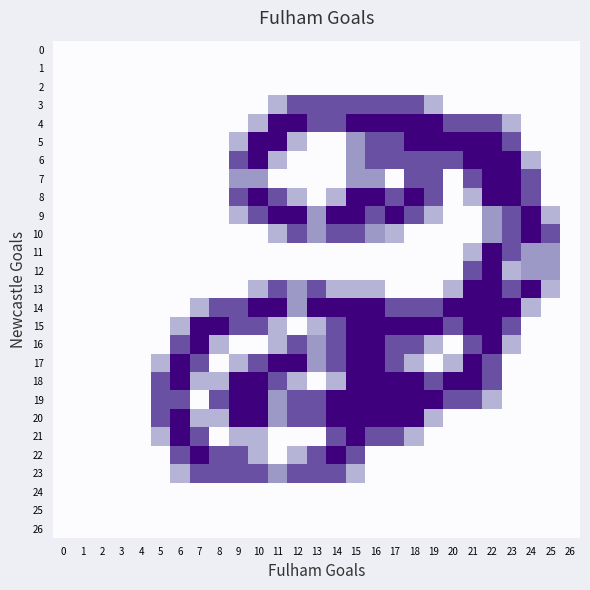

Reading left to right, extract all data points from this chart.

0: 0=0.0	1=0.0	2=0.0	3=0.0	4=0.0	5=0.0	6=0.0	7=0.0	8=0.0	9=0.0	10=0.0	11=0.0	12=0.0	13=0.0	14=0.0	15=0.0	16=0.0	17=0.0	18=0.0	19=0.0	20=0.0	21=0.0	22=0.0	23=0.0	24=0.0	25=0.0	26=0.0
1: 0=0.0	1=0.0	2=0.0	3=0.0	4=0.0	5=0.0	6=0.0	7=0.0	8=0.0	9=0.0	10=0.0	11=0.0	12=0.0	13=0.0	14=0.0	15=0.0	16=0.0	17=0.0	18=0.0	19=0.0	20=0.0	21=0.0	22=0.0	23=0.0	24=0.0	25=0.0	26=0.0
2: 0=0.0	1=0.0	2=0.0	3=0.0	4=0.0	5=0.0	6=0.0	7=0.0	8=0.0	9=0.0	10=0.0	11=0.0	12=0.0	13=0.0	14=0.0	15=0.0	16=0.0	17=0.0	18=0.0	19=0.0	20=0.0	21=0.0	22=0.0	23=0.0	24=0.0	25=0.0	26=0.0
3: 0=0.0	1=0.0	2=0.0	3=0.0	4=0.0	5=0.0	6=0.0	7=0.0	8=0.0	9=0.0	10=0.0	11=0.8	12=1.5	13=1.5	14=1.5	15=1.5	16=1.5	17=1.5	18=1.5	19=0.8	20=0.0	21=0.0	22=0.0	23=0.0	24=0.0	25=0.0	26=0.0
4: 0=0.0	1=0.0	2=0.0	3=0.0	4=0.0	5=0.0	6=0.0	7=0.0	8=0.0	9=0.0	10=0.8	11=2.0	12=2.0	13=1.5	14=1.5	15=2.0	16=2.0	17=2.0	18=2.0	19=2.0	20=1.5	21=1.5	22=1.5	23=0.8	24=0.0	25=0.0	26=0.0
5: 0=0.0	1=0.0	2=0.0	3=0.0	4=0.0	5=0.0	6=0.0	7=0.0	8=0.0	9=0.8	10=2.0	11=2.0	12=0.8	13=0.0	14=0.0	15=1.0	16=1.5	17=1.5	18=2.0	19=2.0	20=2.0	21=2.0	22=2.0	23=1.5	24=0.0	25=0.0	26=0.0
6: 0=0.0	1=0.0	2=0.0	3=0.0	4=0.0	5=0.0	6=0.0	7=0.0	8=0.0	9=1.5	10=2.0	11=0.8	12=0.0	13=0.0	14=0.0	15=1.0	16=1.5	17=1.5	18=1.5	19=1.5	20=1.5	21=2.0	22=2.0	23=2.0	24=0.8	25=0.0	26=0.0
7: 0=0.0	1=0.0	2=0.0	3=0.0	4=0.0	5=0.0	6=0.0	7=0.0	8=0.0	9=1.0	10=1.0	11=0.0	12=0.0	13=0.0	14=0.0	15=1.0	16=1.0	17=0.0	18=1.5	19=1.5	20=0.0	21=1.5	22=2.0	23=2.0	24=1.5	25=0.0	26=0.0
8: 0=0.0	1=0.0	2=0.0	3=0.0	4=0.0	5=0.0	6=0.0	7=0.0	8=0.0	9=1.5	10=2.0	11=1.5	12=0.8	13=0.0	14=0.8	15=2.0	16=2.0	17=1.5	18=2.0	19=1.5	20=0.0	21=0.8	22=2.0	23=2.0	24=1.5	25=0.0	26=0.0
9: 0=0.0	1=0.0	2=0.0	3=0.0	4=0.0	5=0.0	6=0.0	7=0.0	8=0.0	9=0.8	10=1.5	11=2.0	12=2.0	13=1.0	14=2.0	15=2.0	16=1.5	17=2.0	18=1.5	19=0.8	20=0.0	21=0.0	22=1.0	23=1.5	24=2.0	25=0.8	26=0.0
10: 0=0.0	1=0.0	2=0.0	3=0.0	4=0.0	5=0.0	6=0.0	7=0.0	8=0.0	9=0.0	10=0.0	11=0.8	12=1.5	13=1.0	14=1.5	15=1.5	16=1.0	17=0.8	18=0.0	19=0.0	20=0.0	21=0.0	22=1.0	23=1.5	24=2.0	25=1.5	26=0.0
11: 0=0.0	1=0.0	2=0.0	3=0.0	4=0.0	5=0.0	6=0.0	7=0.0	8=0.0	9=0.0	10=0.0	11=0.0	12=0.0	13=0.0	14=0.0	15=0.0	16=0.0	17=0.0	18=0.0	19=0.0	20=0.0	21=0.8	22=2.0	23=1.5	24=1.0	25=1.0	26=0.0
12: 0=0.0	1=0.0	2=0.0	3=0.0	4=0.0	5=0.0	6=0.0	7=0.0	8=0.0	9=0.0	10=0.0	11=0.0	12=0.0	13=0.0	14=0.0	15=0.0	16=0.0	17=0.0	18=0.0	19=0.0	20=0.0	21=1.5	22=2.0	23=0.8	24=1.0	25=1.0	26=0.0
13: 0=0.0	1=0.0	2=0.0	3=0.0	4=0.0	5=0.0	6=0.0	7=0.0	8=0.0	9=0.0	10=0.8	11=1.5	12=1.0	13=1.5	14=0.8	15=0.8	16=0.8	17=0.0	18=0.0	19=0.0	20=0.8	21=2.0	22=2.0	23=1.5	24=2.0	25=0.8	26=0.0
14: 0=0.0	1=0.0	2=0.0	3=0.0	4=0.0	5=0.0	6=0.0	7=0.8	8=1.5	9=1.5	10=2.0	11=2.0	12=1.0	13=2.0	14=2.0	15=2.0	16=2.0	17=1.5	18=1.5	19=1.5	20=2.0	21=2.0	22=2.0	23=2.0	24=0.8	25=0.0	26=0.0
15: 0=0.0	1=0.0	2=0.0	3=0.0	4=0.0	5=0.0	6=0.8	7=2.0	8=2.0	9=1.5	10=1.5	11=0.8	12=0.0	13=0.8	14=1.5	15=2.0	16=2.0	17=2.0	18=2.0	19=2.0	20=1.5	21=2.0	22=2.0	23=1.5	24=0.0	25=0.0	26=0.0
16: 0=0.0	1=0.0	2=0.0	3=0.0	4=0.0	5=0.0	6=1.5	7=2.0	8=0.8	9=0.0	10=0.0	11=0.8	12=1.5	13=1.0	14=1.5	15=2.0	16=2.0	17=1.5	18=1.5	19=0.8	20=0.0	21=1.5	22=2.0	23=0.8	24=0.0	25=0.0	26=0.0
17: 0=0.0	1=0.0	2=0.0	3=0.0	4=0.0	5=0.8	6=2.0	7=1.5	8=0.0	9=0.8	10=1.5	11=2.0	12=2.0	13=1.0	14=1.5	15=2.0	16=2.0	17=1.5	18=0.8	19=0.0	20=0.8	21=2.0	22=1.5	23=0.0	24=0.0	25=0.0	26=0.0
18: 0=0.0	1=0.0	2=0.0	3=0.0	4=0.0	5=1.5	6=2.0	7=0.8	8=0.8	9=2.0	10=2.0	11=1.5	12=0.8	13=0.0	14=0.8	15=2.0	16=2.0	17=2.0	18=2.0	19=1.5	20=2.0	21=2.0	22=1.5	23=0.0	24=0.0	25=0.0	26=0.0
19: 0=0.0	1=0.0	2=0.0	3=0.0	4=0.0	5=1.5	6=1.5	7=0.0	8=1.5	9=2.0	10=2.0	11=1.0	12=1.5	13=1.5	14=2.0	15=2.0	16=2.0	17=2.0	18=2.0	19=2.0	20=1.5	21=1.5	22=0.8	23=0.0	24=0.0	25=0.0	26=0.0
20: 0=0.0	1=0.0	2=0.0	3=0.0	4=0.0	5=1.5	6=2.0	7=0.8	8=0.8	9=2.0	10=2.0	11=1.0	12=1.5	13=1.5	14=2.0	15=2.0	16=2.0	17=2.0	18=2.0	19=0.8	20=0.0	21=0.0	22=0.0	23=0.0	24=0.0	25=0.0	26=0.0
21: 0=0.0	1=0.0	2=0.0	3=0.0	4=0.0	5=0.8	6=2.0	7=1.5	8=0.0	9=0.8	10=0.8	11=0.0	12=0.0	13=0.0	14=1.5	15=2.0	16=1.5	17=1.5	18=0.8	19=0.0	20=0.0	21=0.0	22=0.0	23=0.0	24=0.0	25=0.0	26=0.0
22: 0=0.0	1=0.0	2=0.0	3=0.0	4=0.0	5=0.0	6=1.5	7=2.0	8=1.5	9=1.5	10=0.8	11=0.0	12=0.8	13=1.5	14=2.0	15=1.5	16=0.0	17=0.0	18=0.0	19=0.0	20=0.0	21=0.0	22=0.0	23=0.0	24=0.0	25=0.0	26=0.0
23: 0=0.0	1=0.0	2=0.0	3=0.0	4=0.0	5=0.0	6=0.8	7=1.5	8=1.5	9=1.5	10=1.5	11=1.0	12=1.5	13=1.5	14=1.5	15=0.8	16=0.0	17=0.0	18=0.0	19=0.0	20=0.0	21=0.0	22=0.0	23=0.0	24=0.0	25=0.0	26=0.0
24: 0=0.0	1=0.0	2=0.0	3=0.0	4=0.0	5=0.0	6=0.0	7=0.0	8=0.0	9=0.0	10=0.0	11=0.0	12=0.0	13=0.0	14=0.0	15=0.0	16=0.0	17=0.0	18=0.0	19=0.0	20=0.0	21=0.0	22=0.0	23=0.0	24=0.0	25=0.0	26=0.0
25: 0=0.0	1=0.0	2=0.0	3=0.0	4=0.0	5=0.0	6=0.0	7=0.0	8=0.0	9=0.0	10=0.0	11=0.0	12=0.0	13=0.0	14=0.0	15=0.0	16=0.0	17=0.0	18=0.0	19=0.0	20=0.0	21=0.0	22=0.0	23=0.0	24=0.0	25=0.0	26=0.0
26: 0=0.0	1=0.0	2=0.0	3=0.0	4=0.0	5=0.0	6=0.0	7=0.0	8=0.0	9=0.0	10=0.0	11=0.0	12=0.0	13=0.0	14=0.0	15=0.0	16=0.0	17=0.0	18=0.0	19=0.0	20=0.0	21=0.0	22=0.0	23=0.0	24=0.0	25=0.0	26=0.0